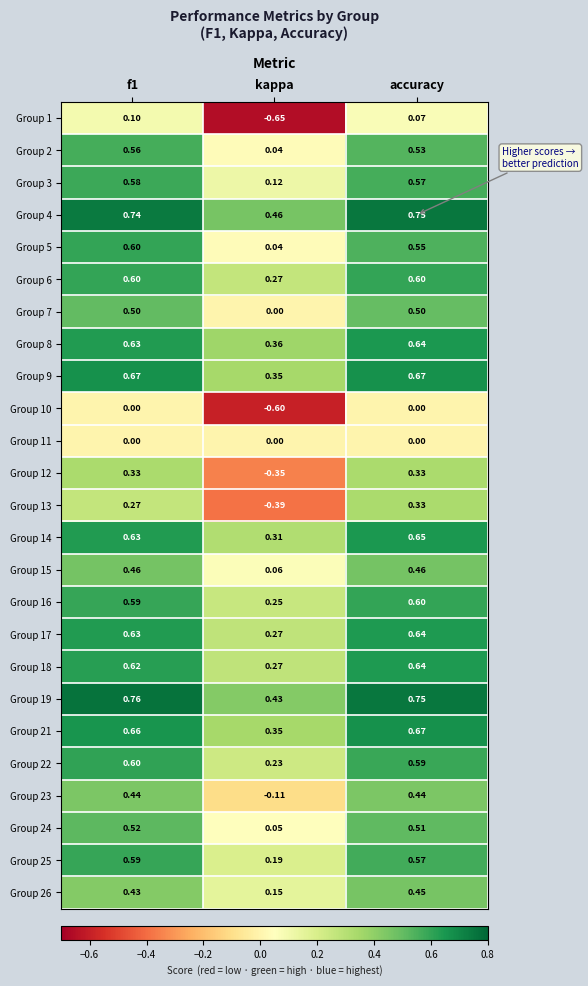

At which label is Group 19 closest to 0?

kappa